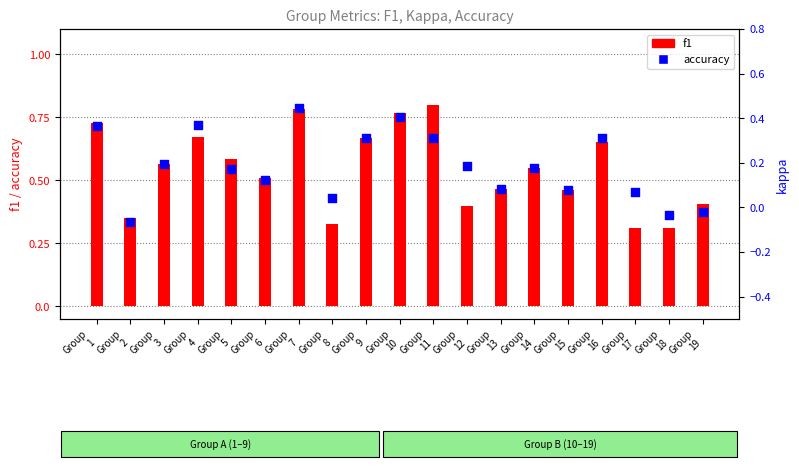

What are all the series names shown in the legend?

f1, accuracy